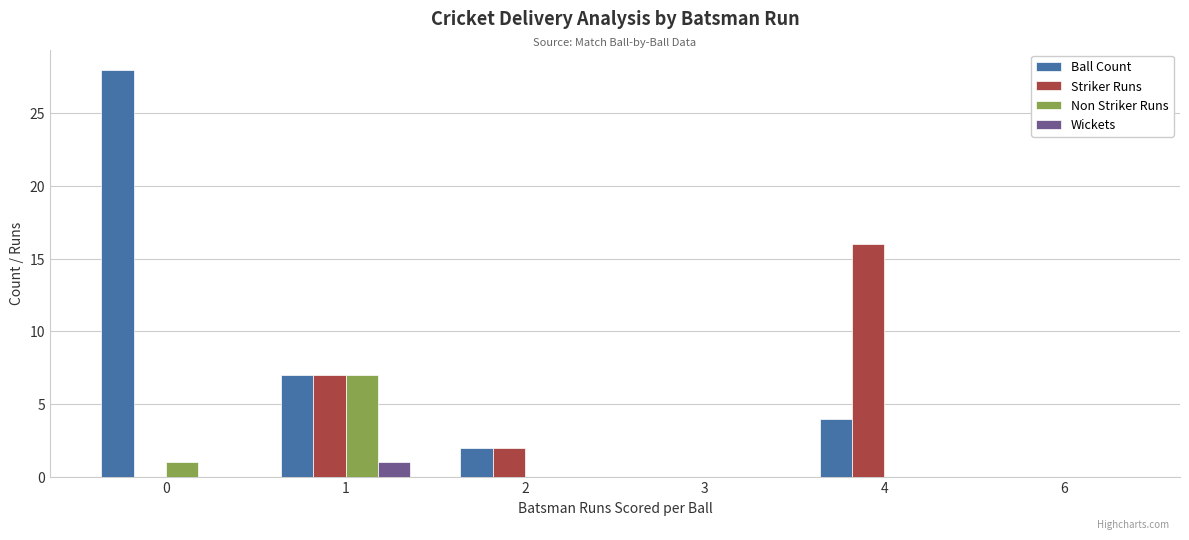

How many series are shown in this chart?

4